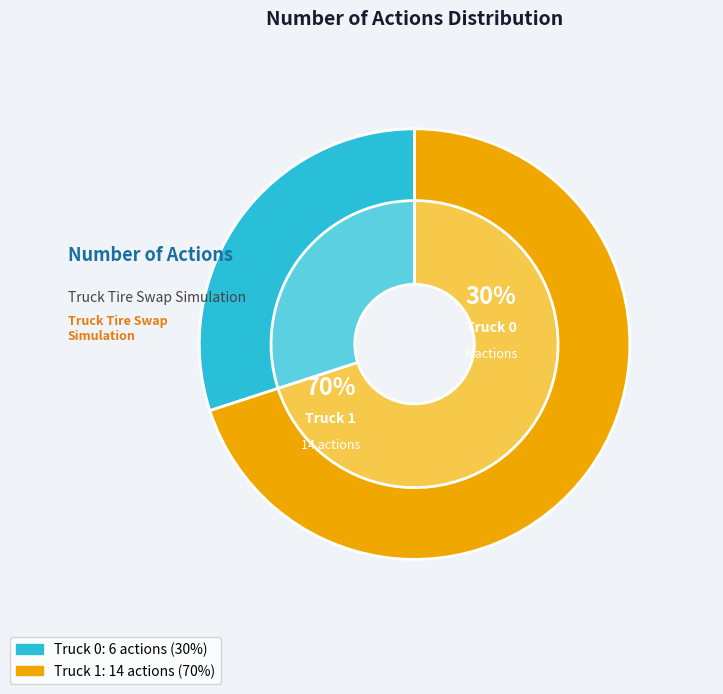

Which category accounts for the majority?

Truck 1